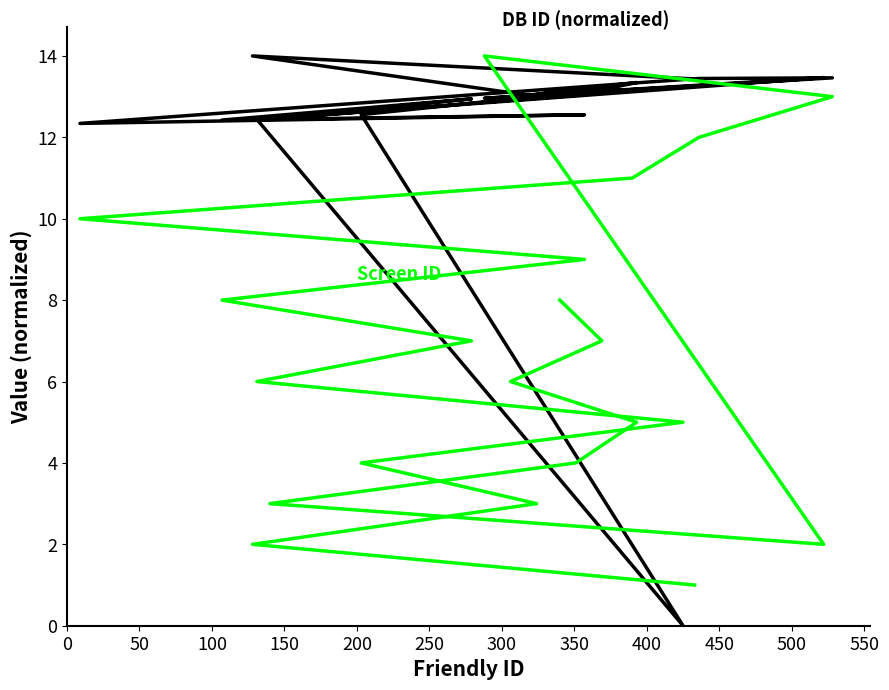

How many positive values does the DB ID series have?

20